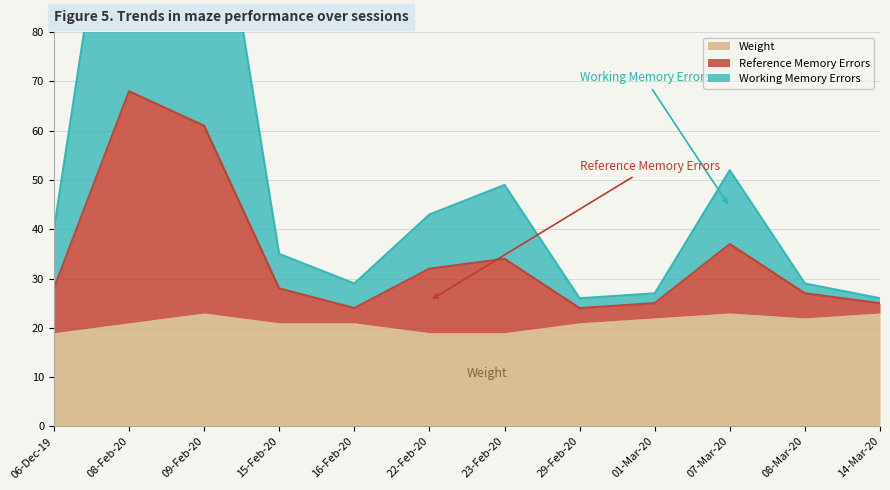

How many data points in Reference Memory Errors are above 28?

5